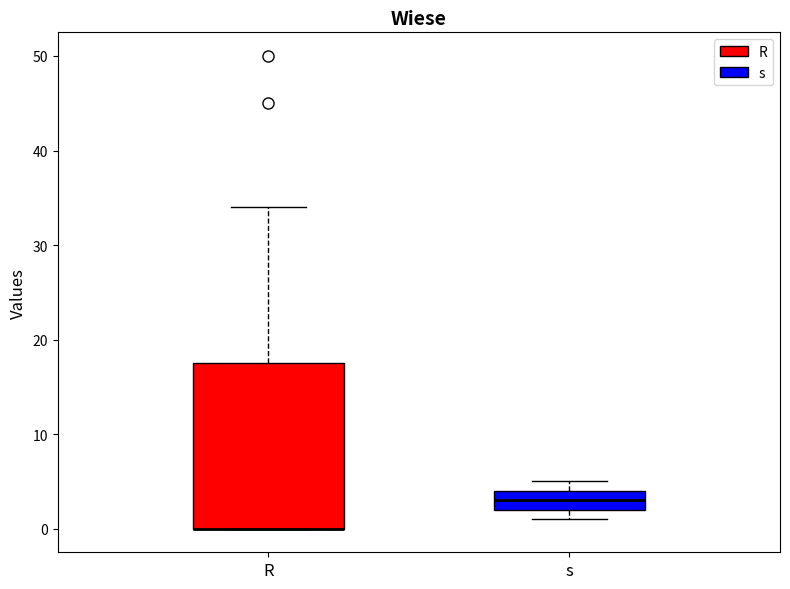

Rank the series by their maximum value, from lowest to highest.

s, R